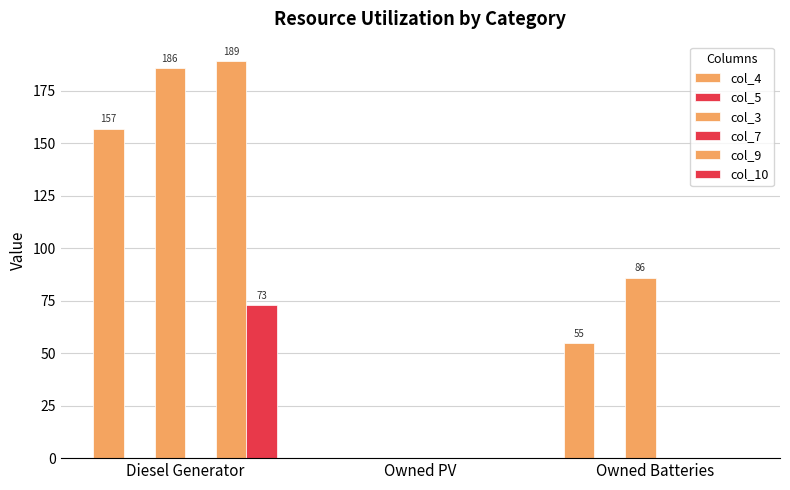

The col_4 series shows 55 at Owned Batteries. True or false?

True